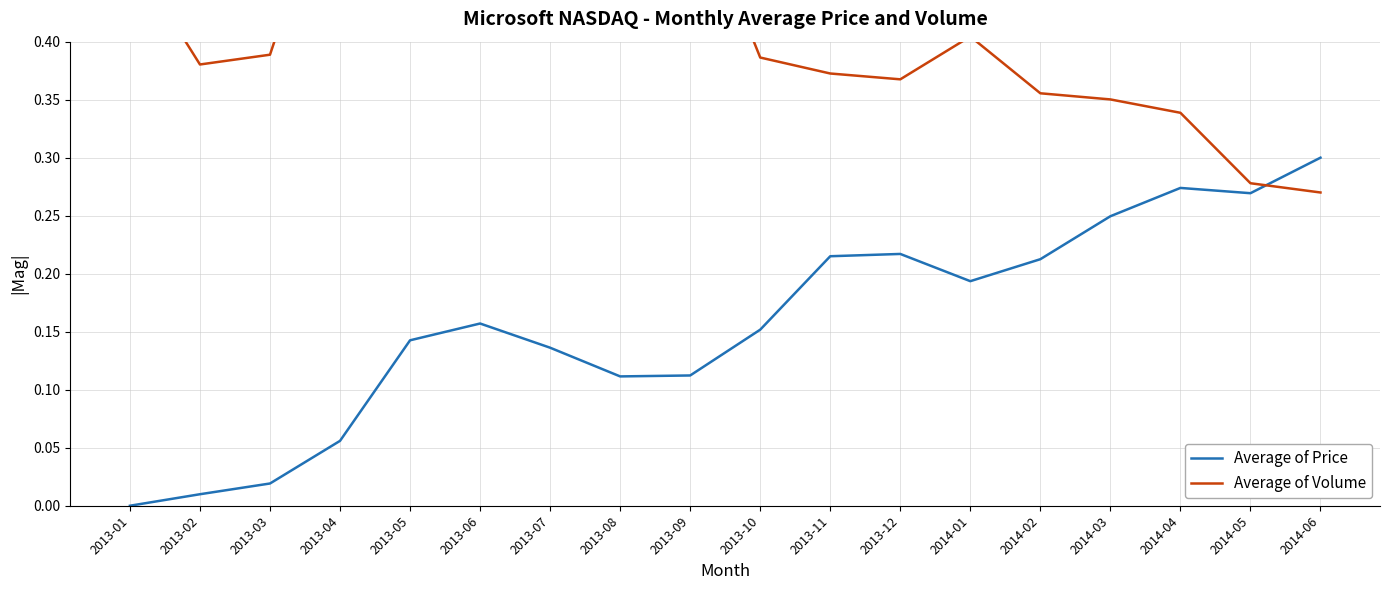

How many lines are shown in the chart?

2